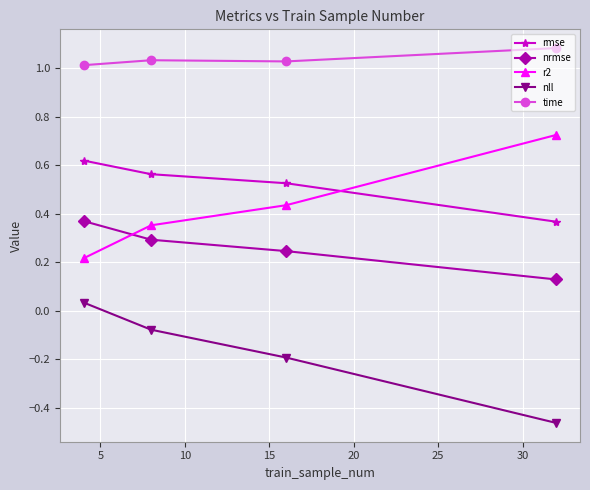

List the series in order of their peak value, lowest first.

nll, nrmse, rmse, r2, time